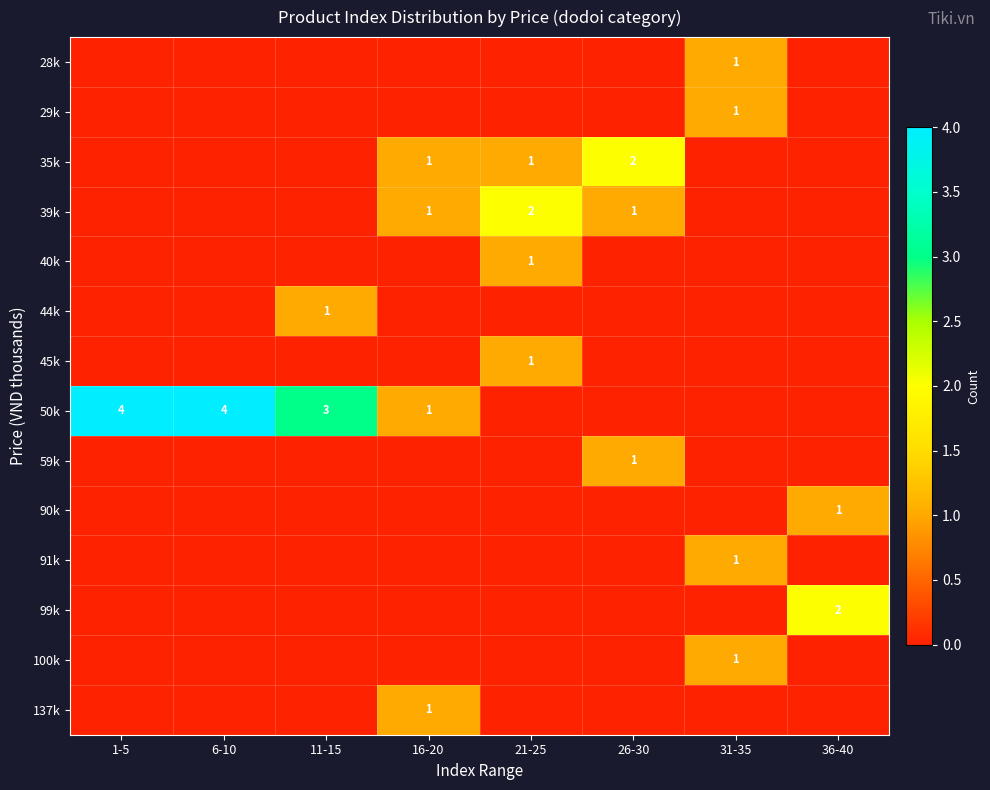

What is the sum of all 39k values?

4